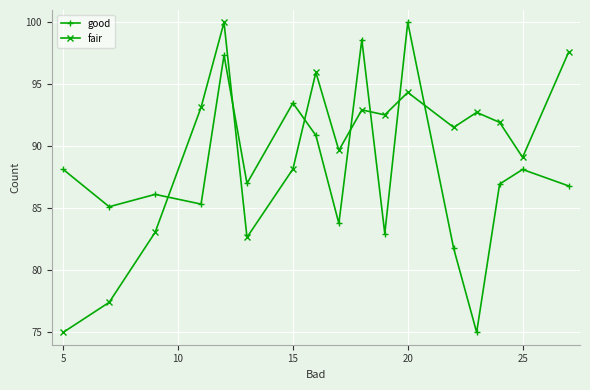

How many interior local peaks does the good series have?

6